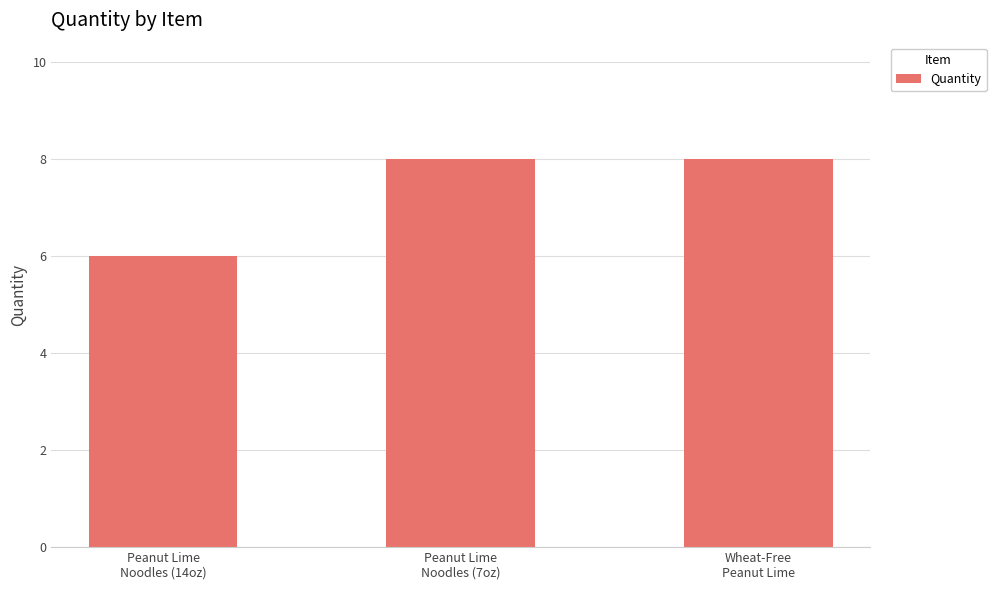

What position from the right is Wheat-Free
Peanut Lime?

1